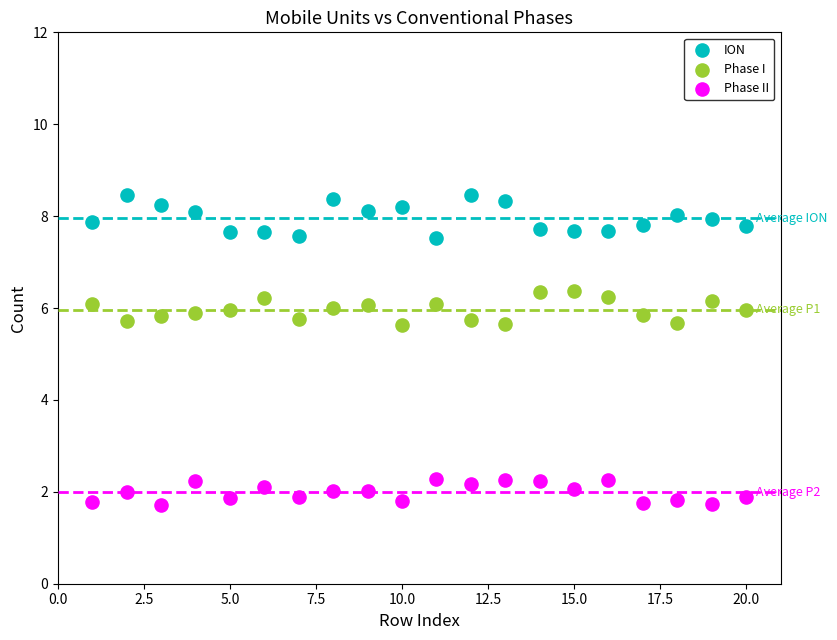

Which series has the largest Y range (max minus min)?

ION